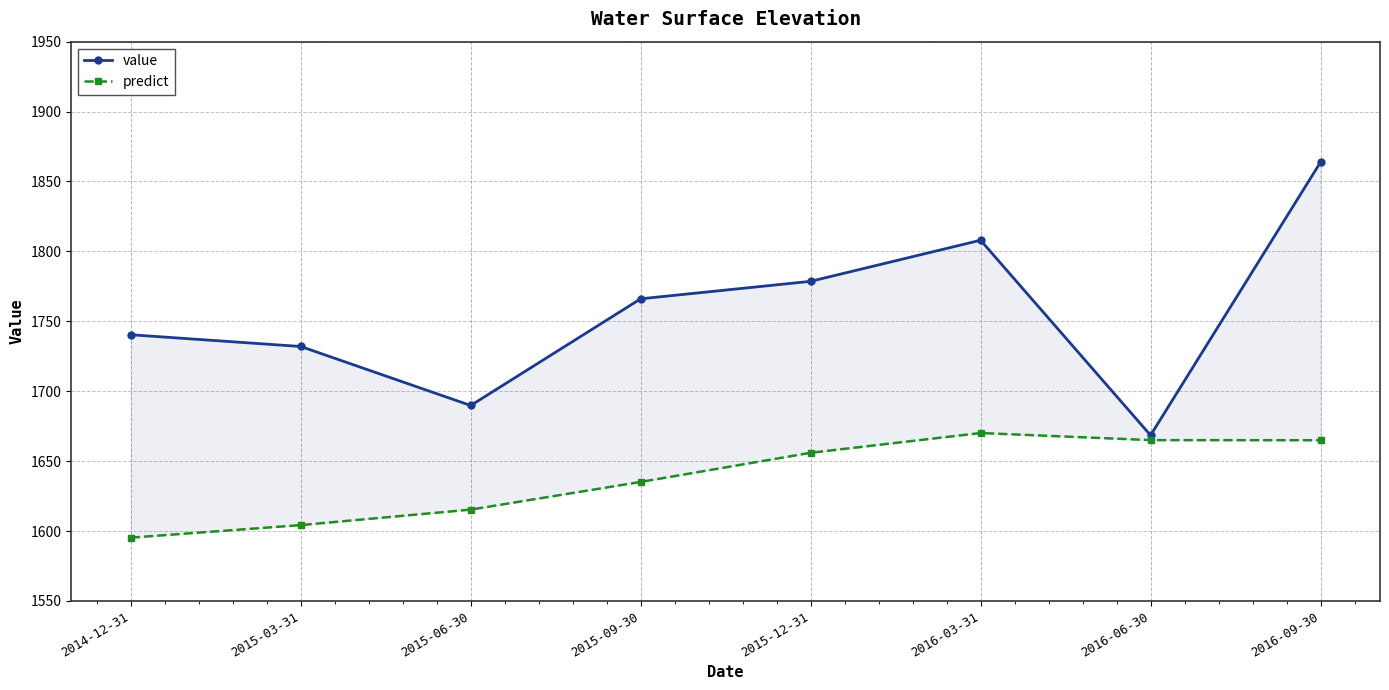

Is it true that predict equals 1665.0 at 2016-06-30?

True